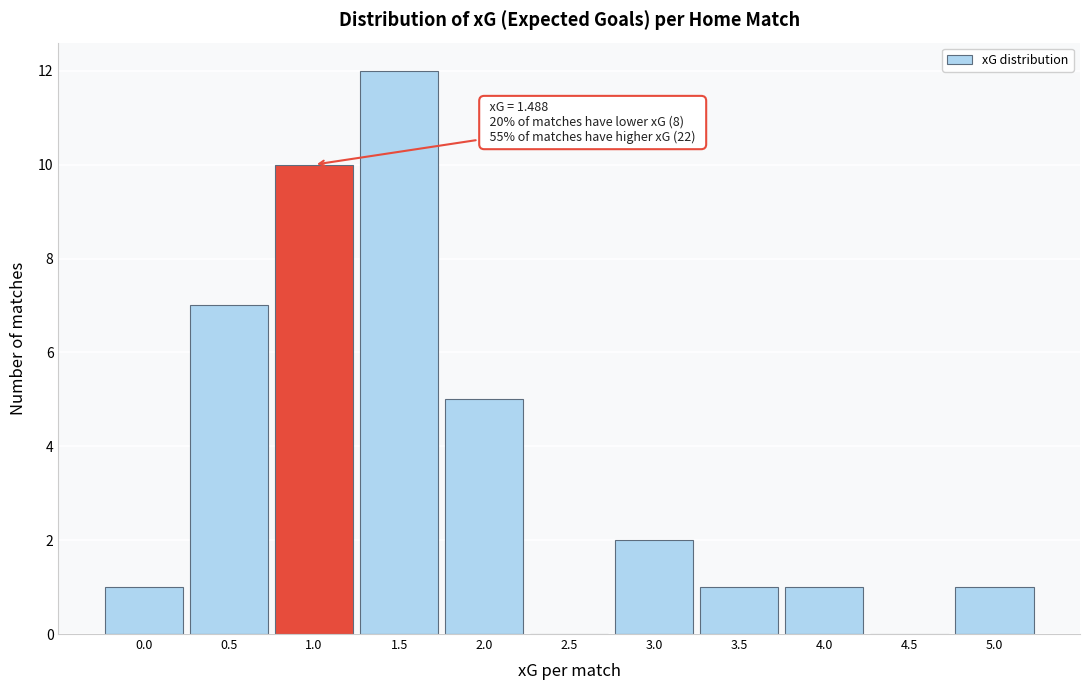

Reading left to right, what are all the values shown in this chart?

0.0=1	0.5=7	1.0=10	1.5=12	2.0=5	2.5=0	3.0=2	3.5=1	4.0=1	4.5=0	5.0=1